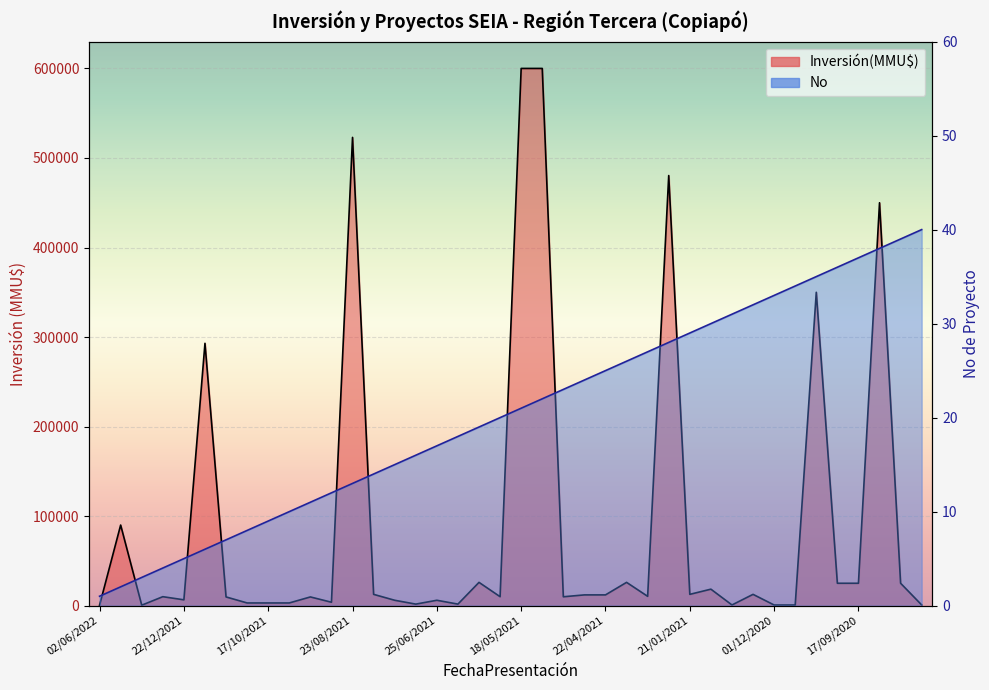

At which label is Inversión(MMU$) closest to 300250?

22/12/2021